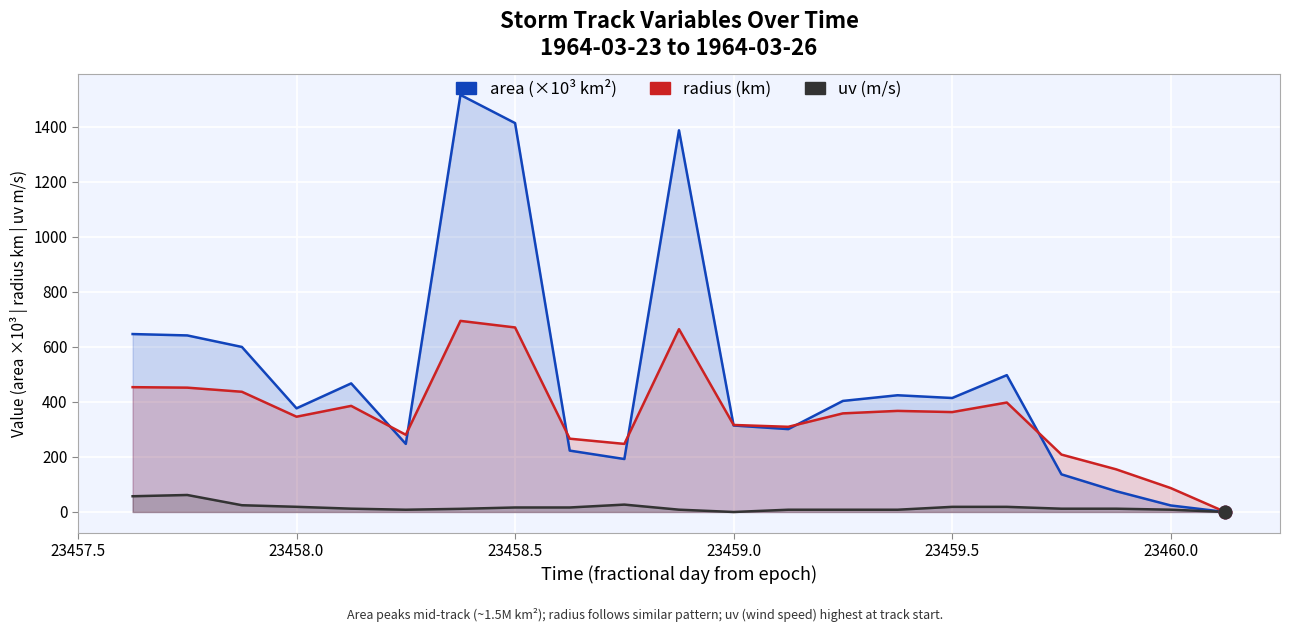

How many values in the radius (km) series are below 358?

10